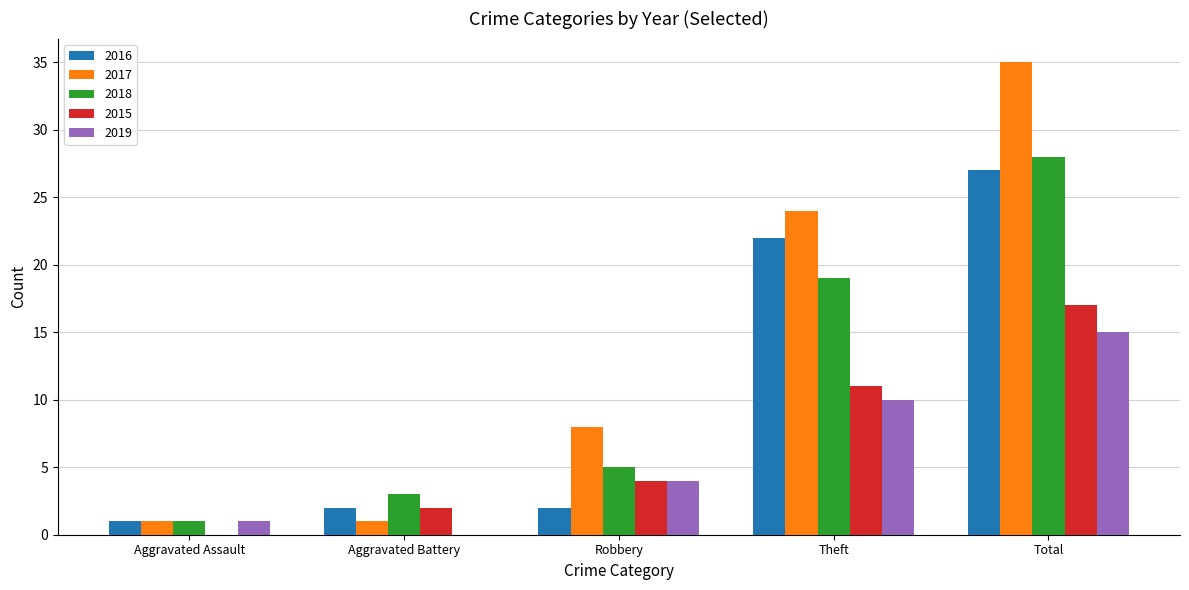

Reading right to left, transcribe all the data shown in this chart.

2016: Total=27	Theft=22	Robbery=2	Aggravated Battery=2	Aggravated Assault=1
2017: Total=35	Theft=24	Robbery=8	Aggravated Battery=1	Aggravated Assault=1
2018: Total=28	Theft=19	Robbery=5	Aggravated Battery=3	Aggravated Assault=1
2015: Total=17	Theft=11	Robbery=4	Aggravated Battery=2	Aggravated Assault=0
2019: Total=15	Theft=10	Robbery=4	Aggravated Battery=0	Aggravated Assault=1